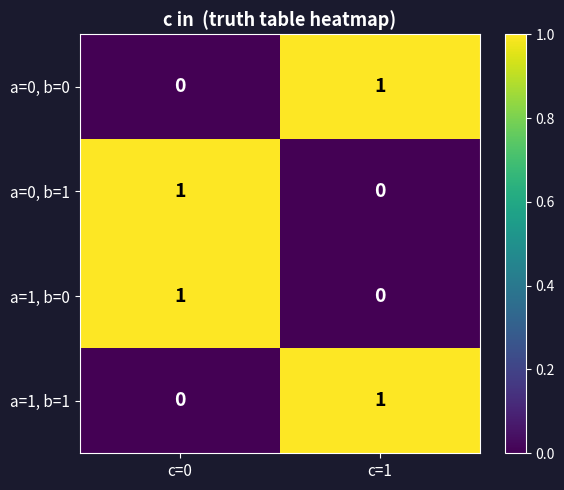

Reading right to left, what are all the values shown in this chart?

a=0, b=0: c=1=1	c=0=0
a=0, b=1: c=1=0	c=0=1
a=1, b=0: c=1=0	c=0=1
a=1, b=1: c=1=1	c=0=0